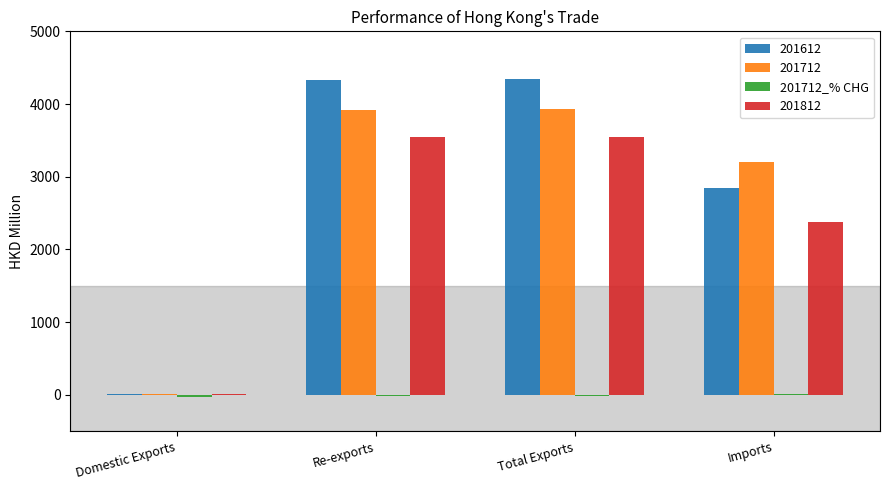

How many distinct data groups are displayed?

4